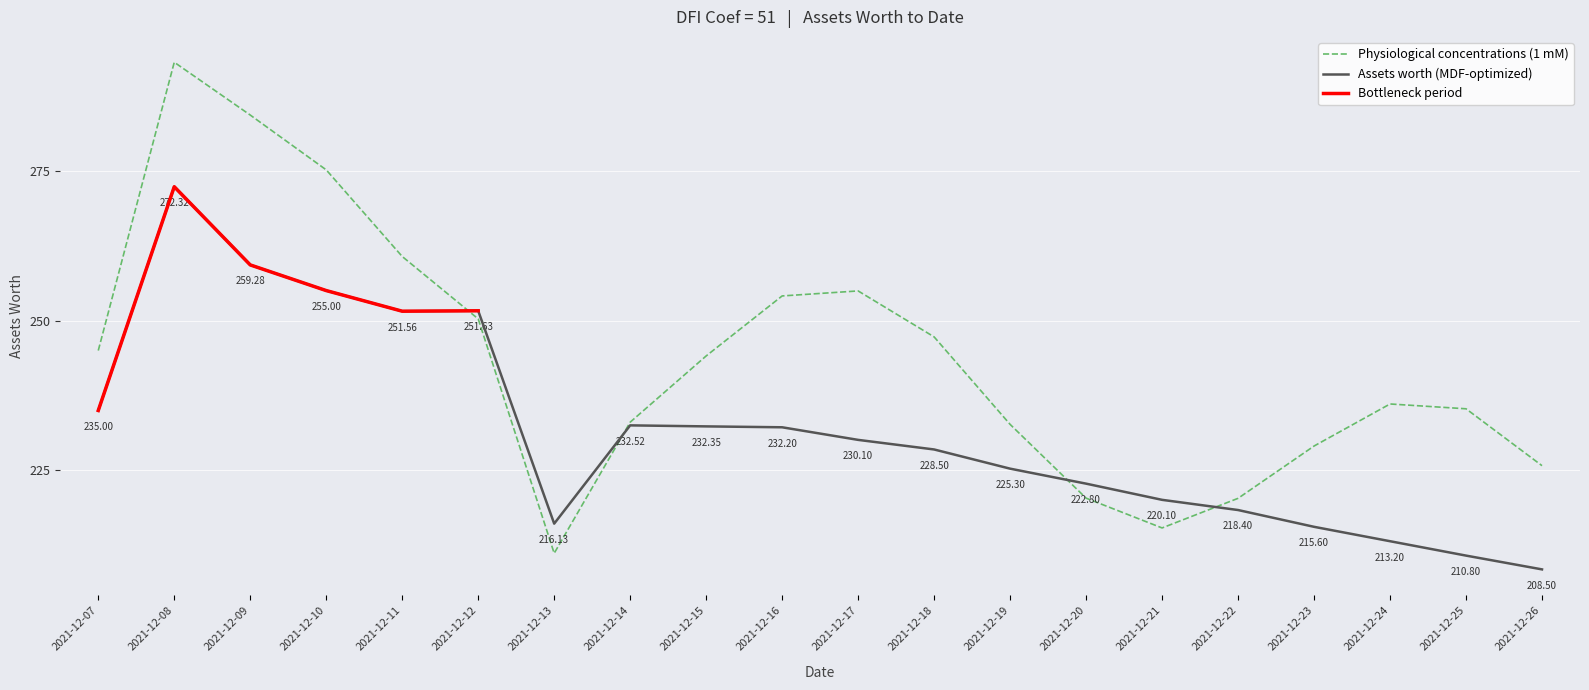

Does the chart display data point markers on the line(s)?

No